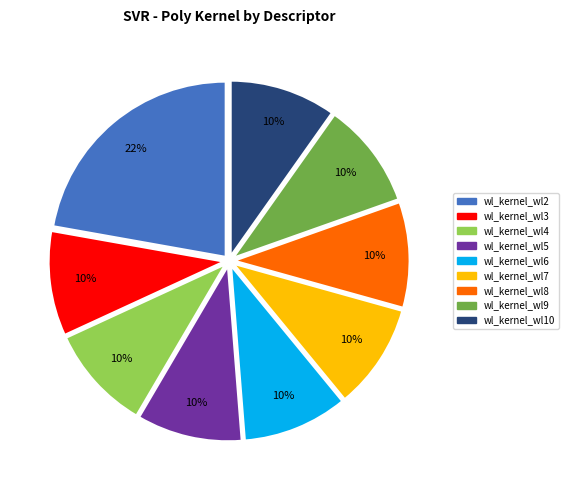

Combined, do wl_kernel_wl6 and wl_kernel_wl9 account for over 50%?

No